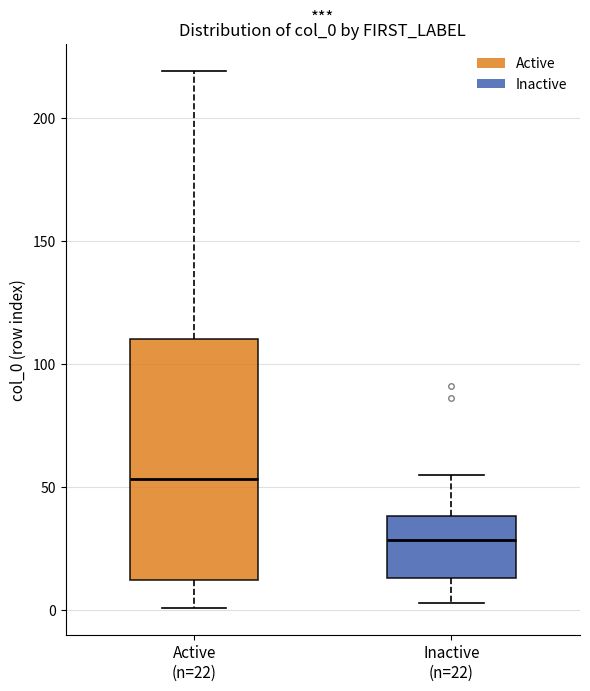

Which box's median line is the lowest?

Inactive (n=22)